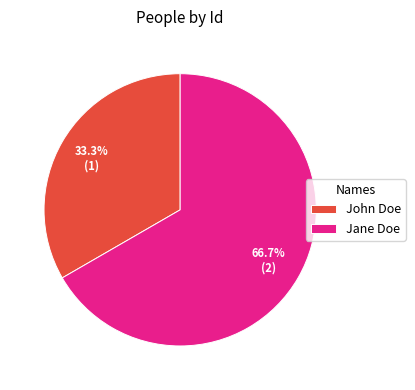

Rank the categories by value from lowest to highest.

John Doe, Jane Doe